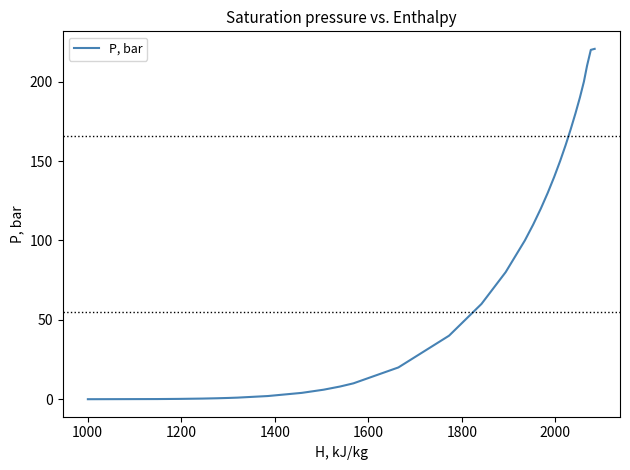

What is the maximum value shown in the chart?

220.6